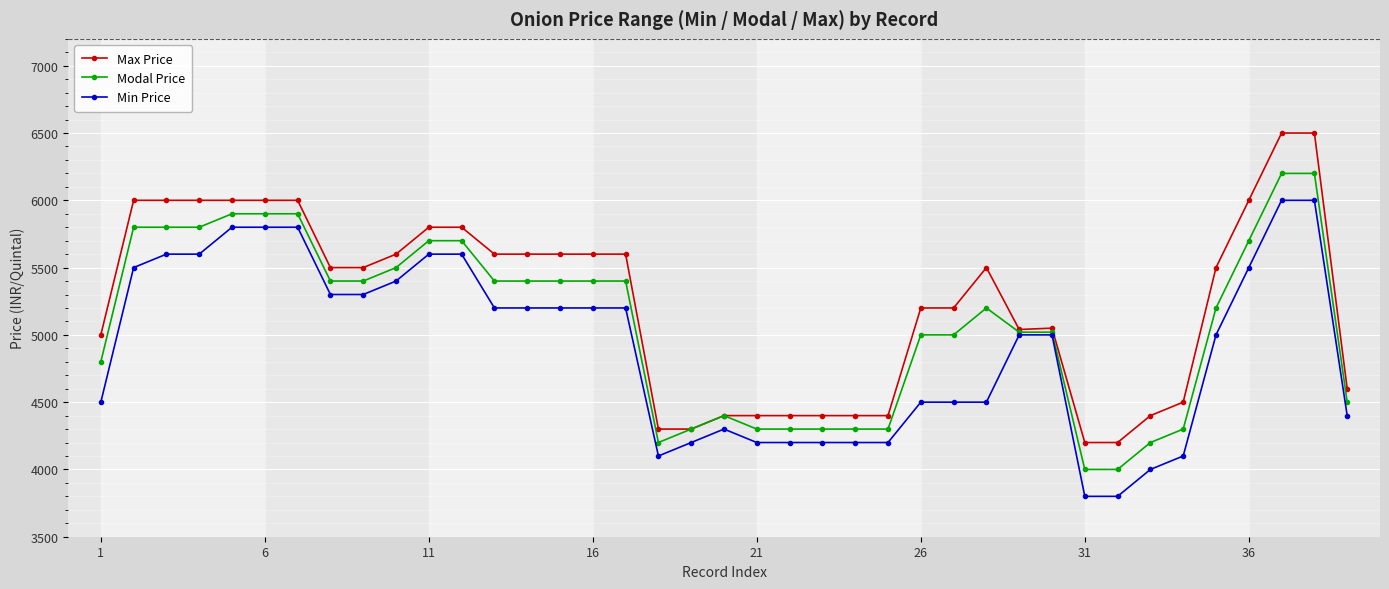

Does the chart have visible grid lines?

Yes